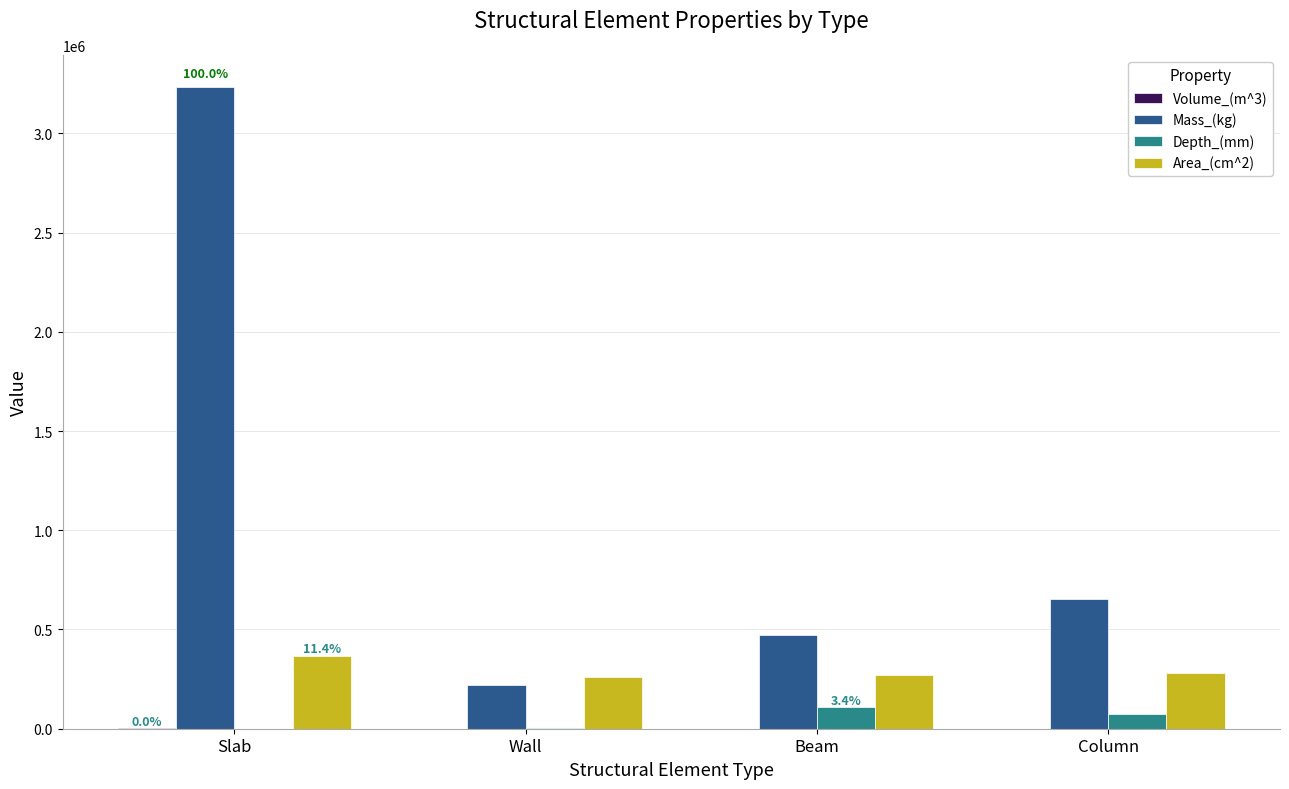

What is the total value across all series at Column?

1005677.4